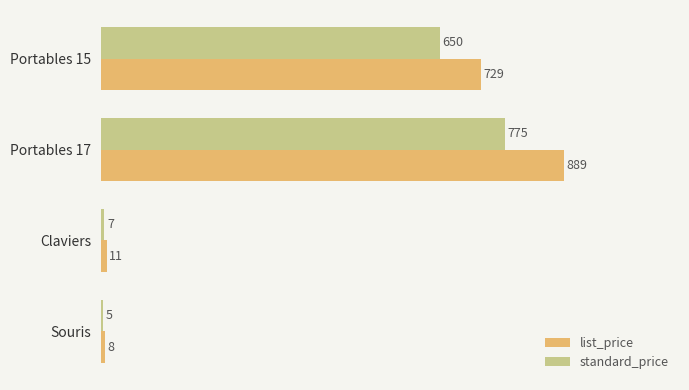

True or false: list_price has a value of 889 at Portables 17.

True